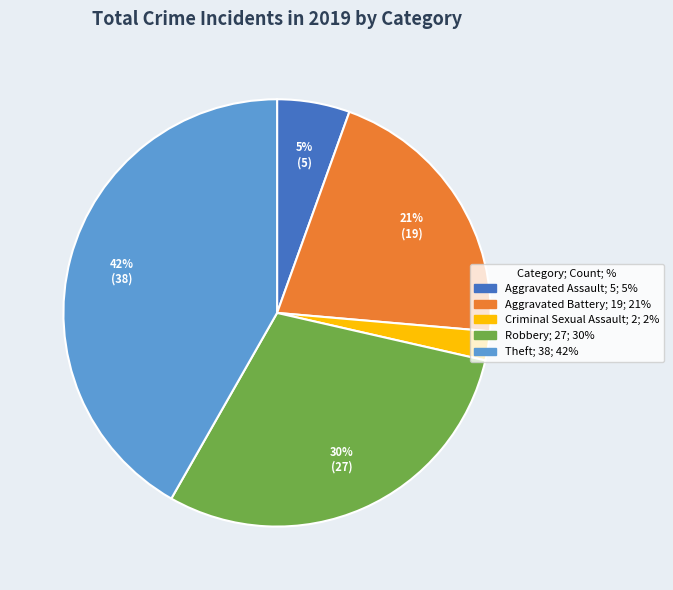

Count the number of slices in the pie.

5